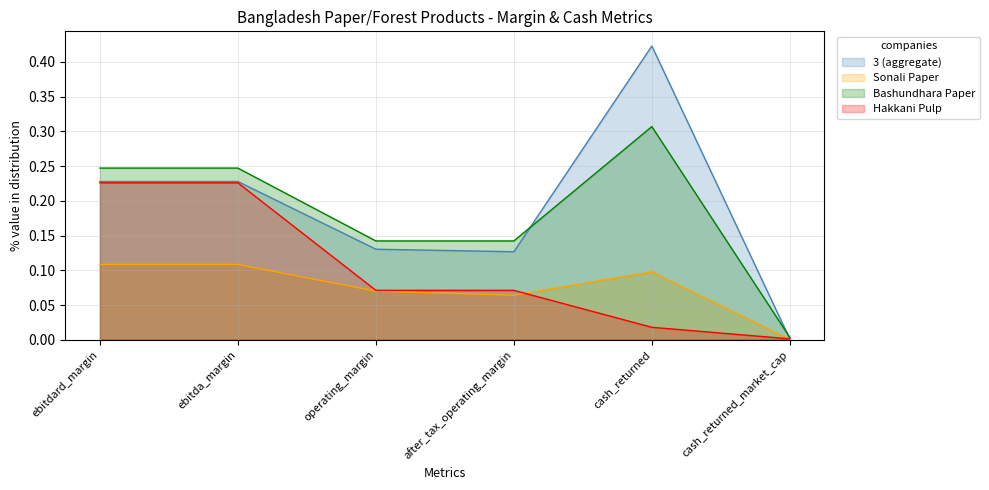

Reading left to right, extract all data points from this chart.

3 (aggregate): 0.2	0.2	0.1	0.1	0.4	0.0
Sonali Paper: 0.1	0.1	0.1	0.1	0.1	0.0
Bashundhara Paper: 0.2	0.2	0.1	0.1	0.3	0.0
Hakkani Pulp: 0.2	0.2	0.1	0.1	0.0	0.0